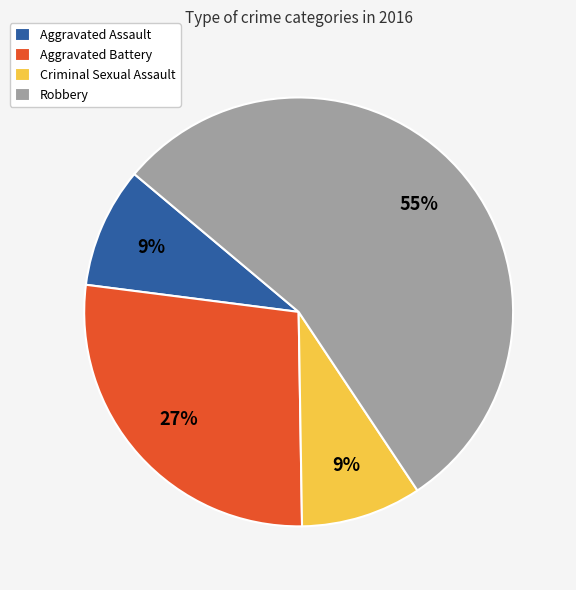

Which slice represents more than half of the pie?

Robbery